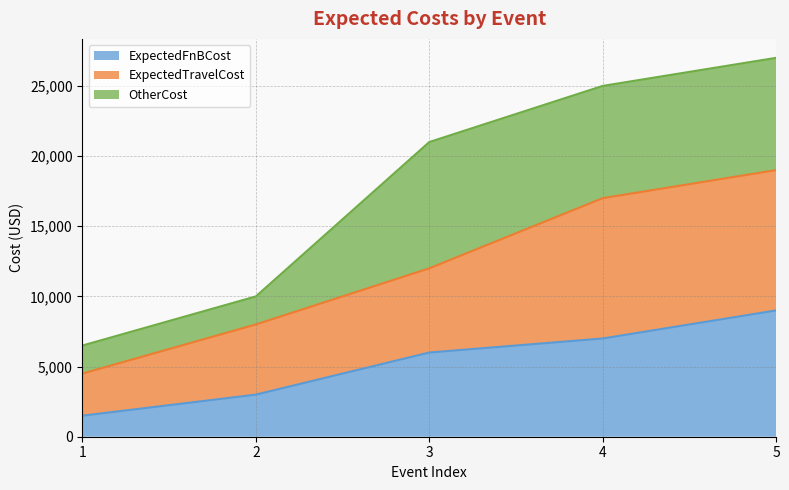

Is it true that ExpectedFnBCost equals 9219 at 3?

False